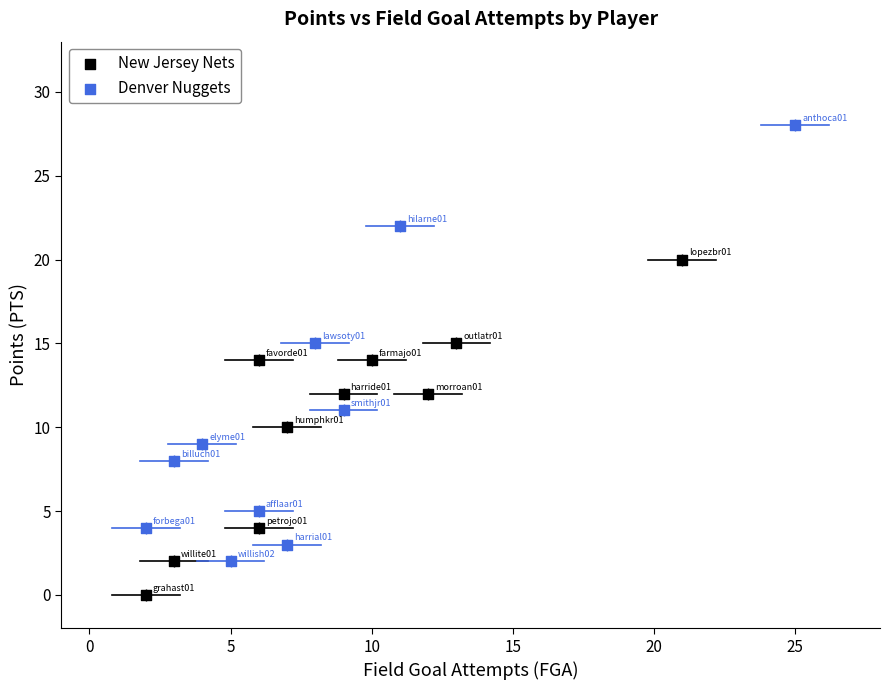

Which series reaches the minimum Y coordinate?

New Jersey Nets